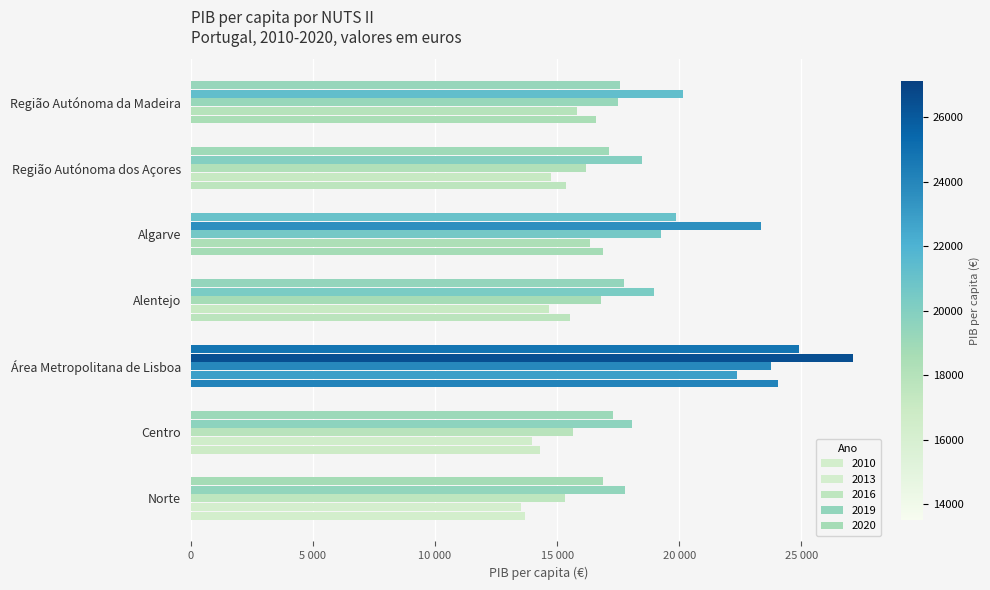

At how many categories does at least one series exceed 13791?

7